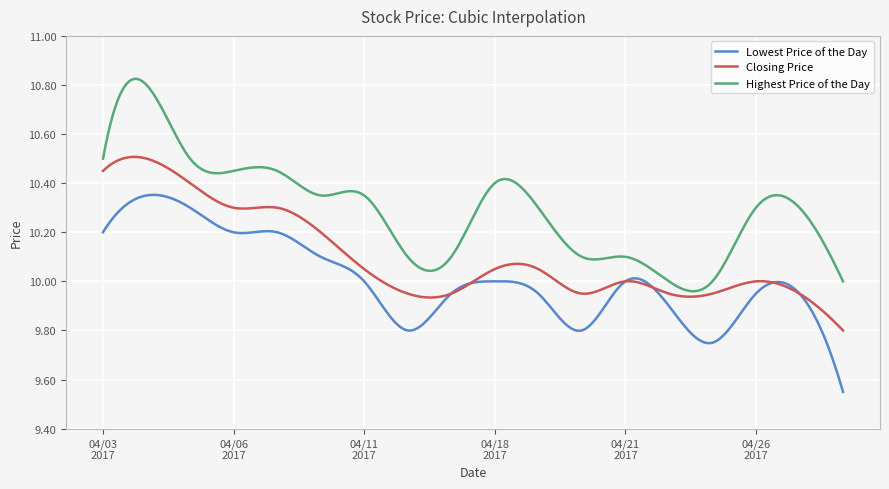

List the series in order of their peak value, lowest first.

Lowest Price of the Day, Closing Price, Highest Price of the Day